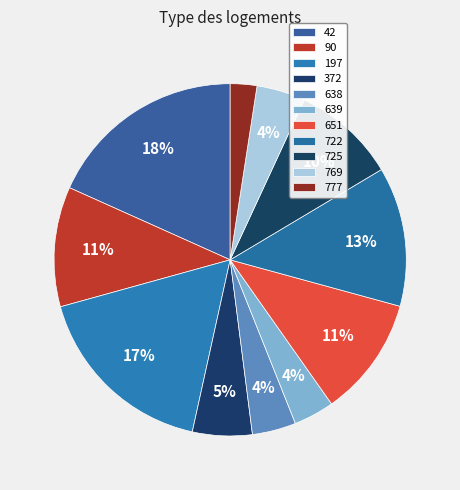

Which slice is the smallest?

777